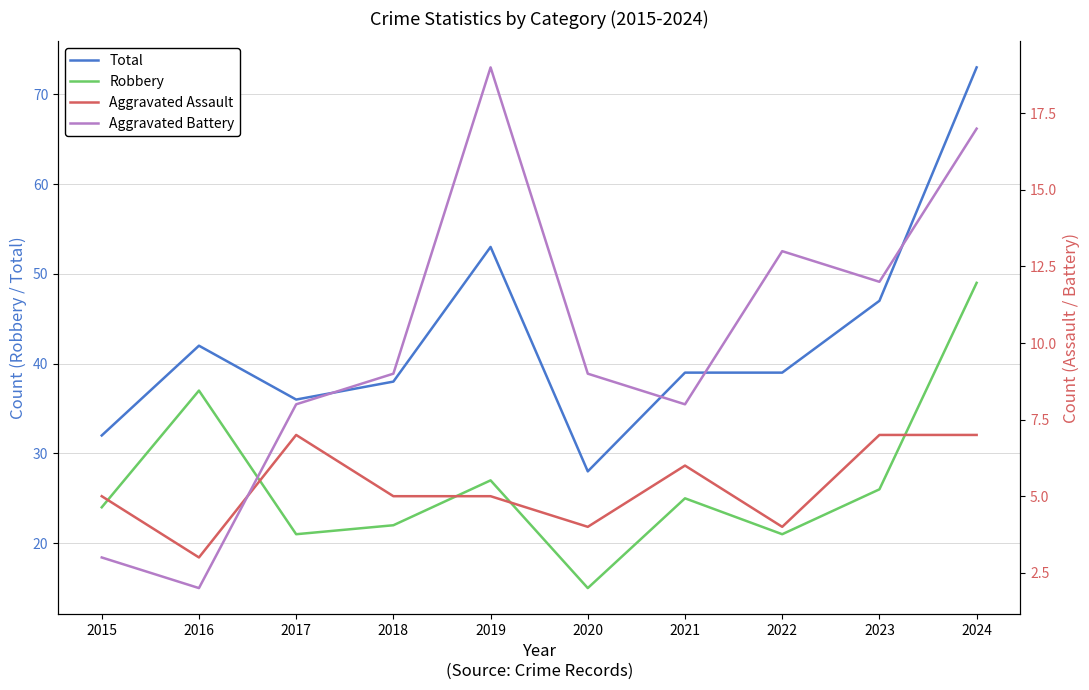

Which series has the largest range (max minus min)?

Total